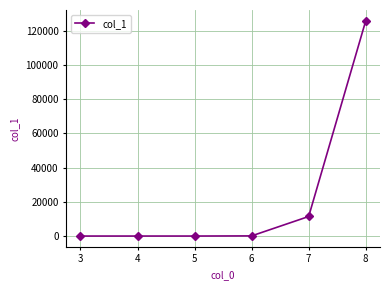

What is the difference between the maximum and minimum values?

125777